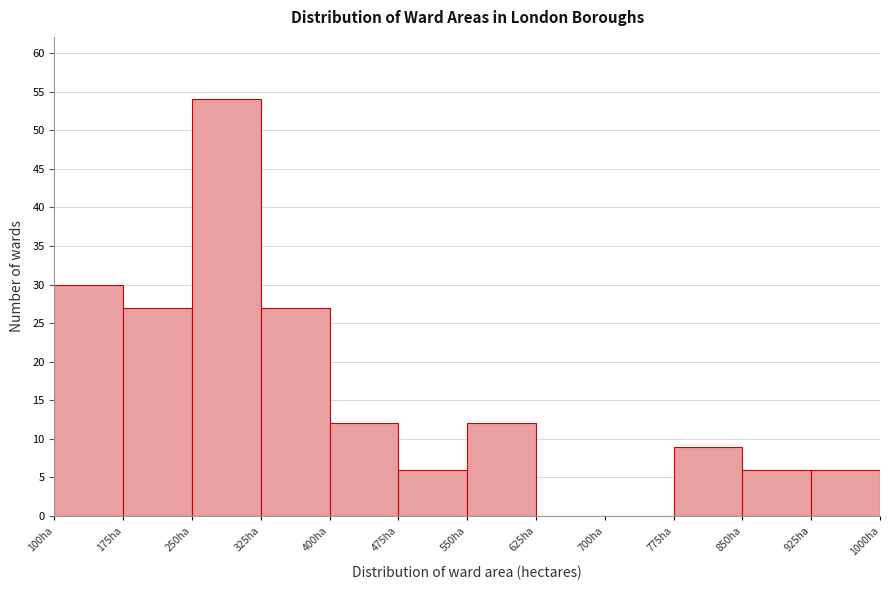

Reading left to right, list every bar in this chart as the range it spans on the x-axis followed by its height. Neither the bar edges nor the heights are printed on the chart, so give them approximately, as read against the axes.

100 to 175: 30
175 to 250: 27
250 to 325: 54
325 to 400: 27
400 to 475: 12
475 to 550: 6
550 to 625: 12
625 to 700: 0
700 to 775: 0
775 to 850: 9
850 to 925: 6
925 to 1000: 6